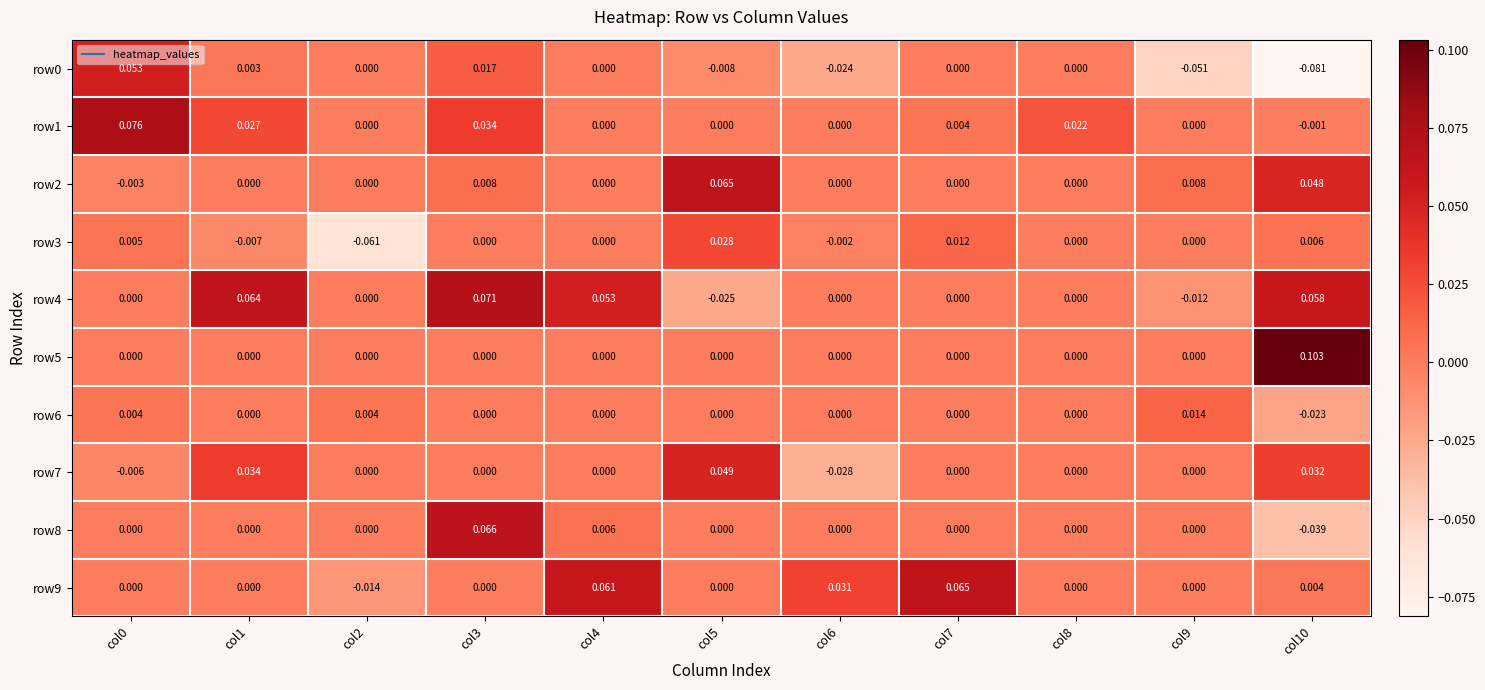

Is the value of row6 at col9 greater than the value of row2 at col2?

Yes